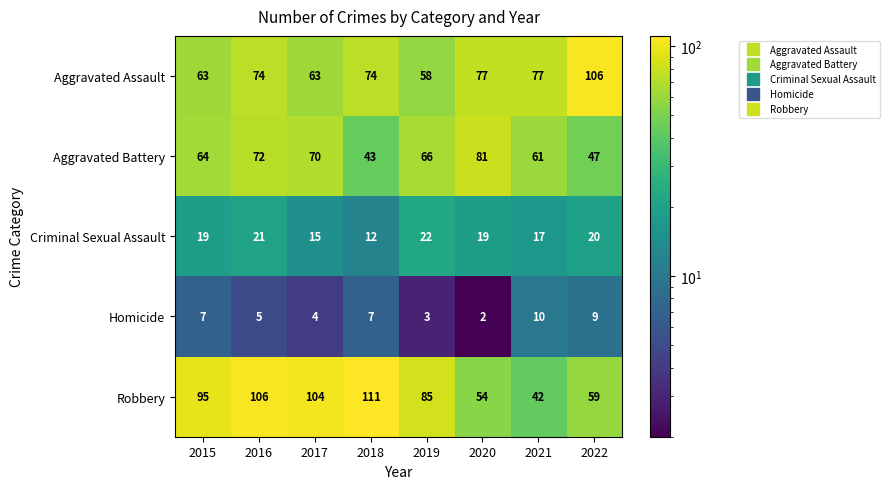

Which series changed the most between 2015 and 2019?

Robbery